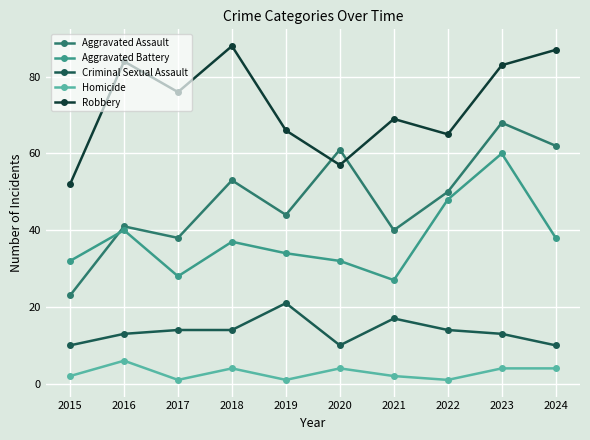

At 2015, list the series in order from largest to smallest.

Robbery, Aggravated Battery, Aggravated Assault, Criminal Sexual Assault, Homicide